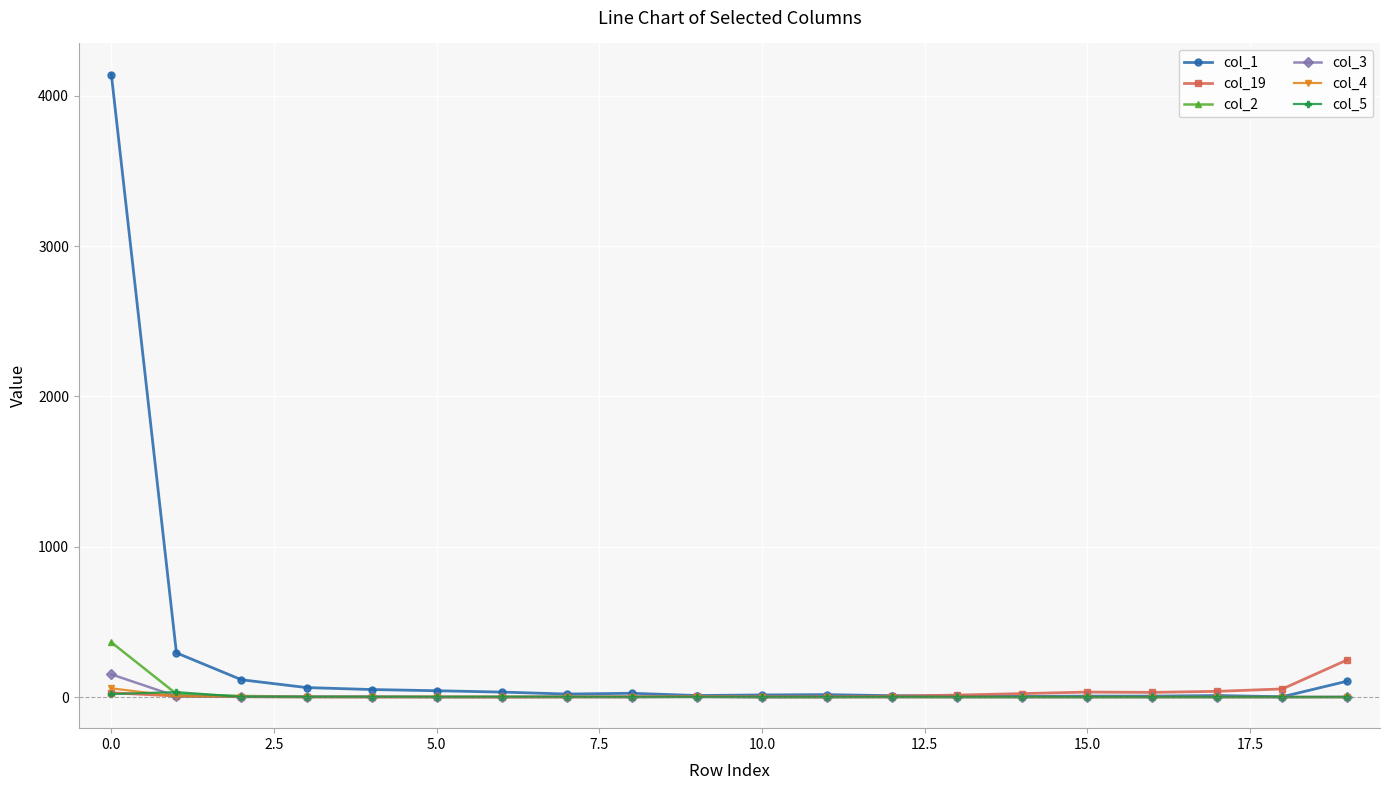

Which series has the largest range (max minus min)?

col_1